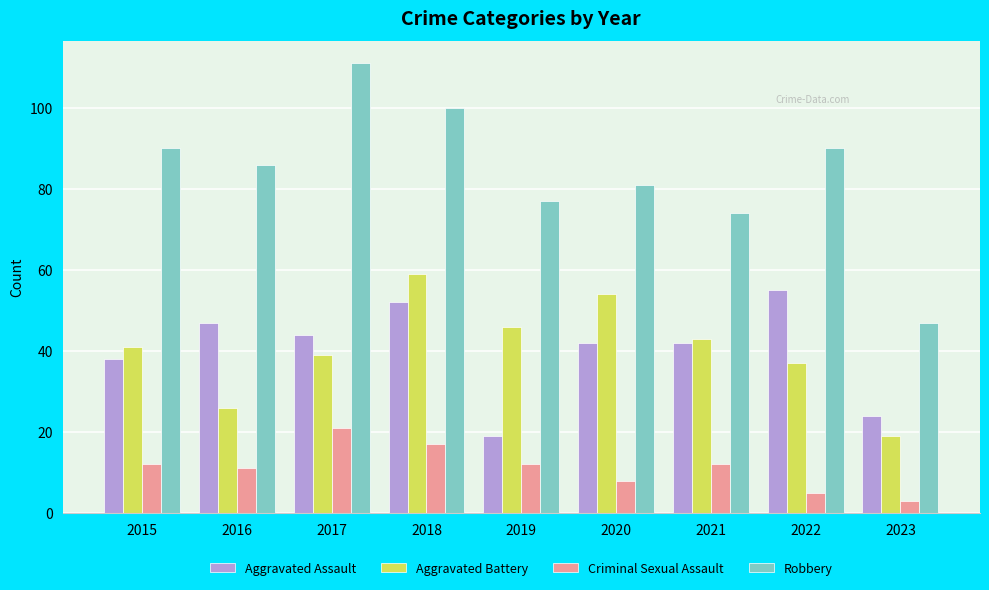

What is the value of the Aggravated Assault bar at the 6th from the left?

42